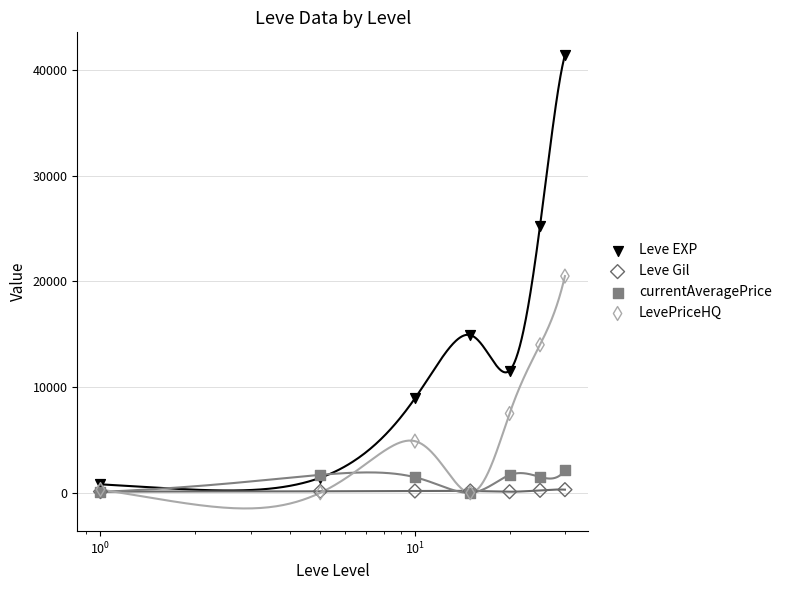

What are all the series names shown in the legend?

Leve EXP, Leve Gil, currentAveragePrice, LevePriceHQ